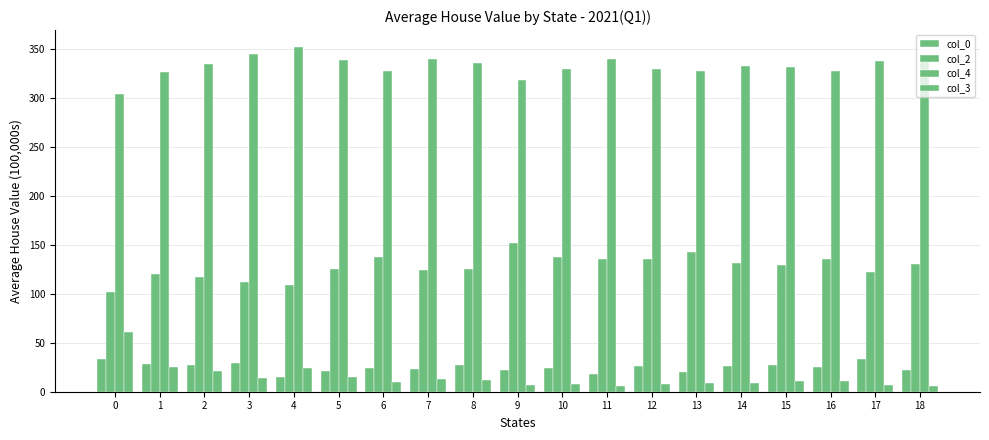

How many data points in col_2 are less than 130?

9